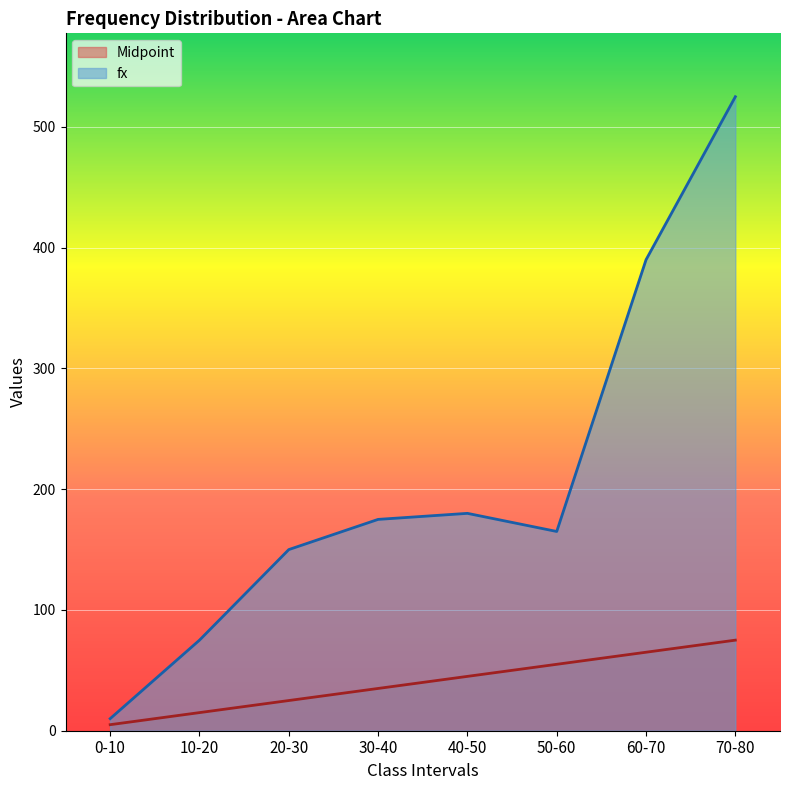

What are all the series names shown in the legend?

Midpoint, fx